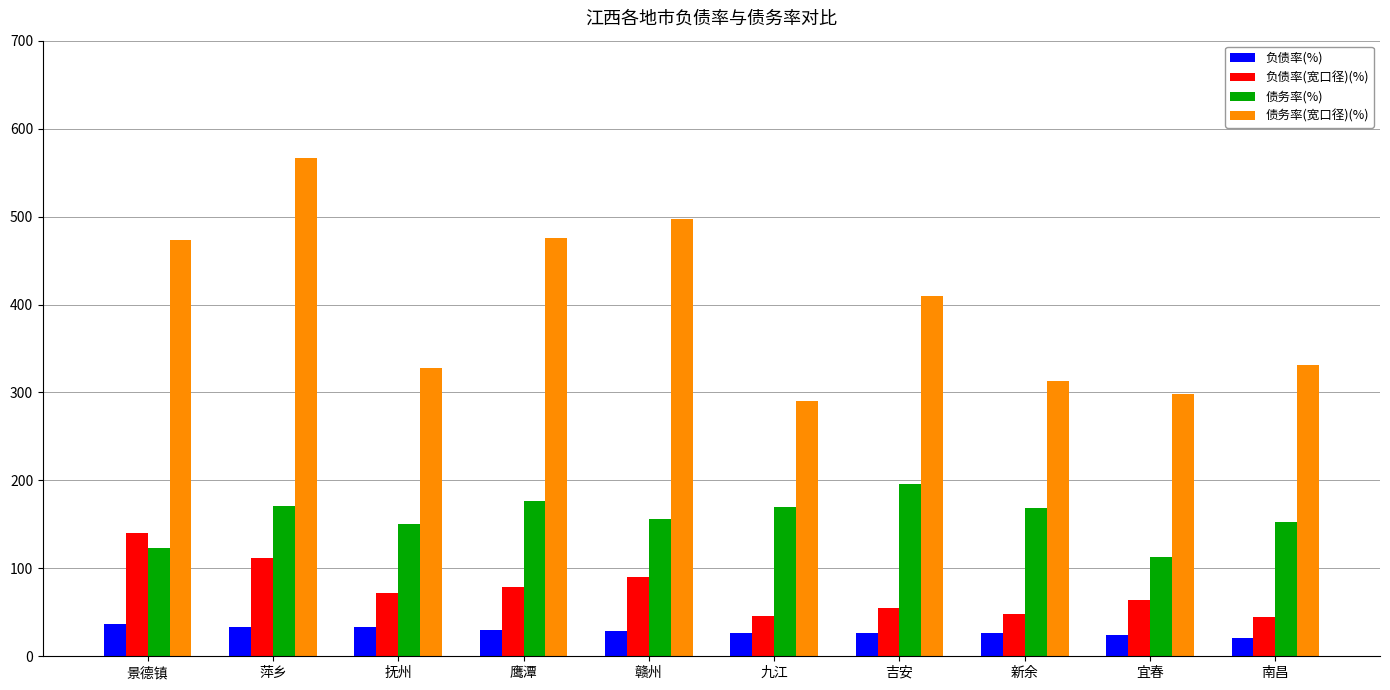

What are all the series names shown in the legend?

负债率(%), 负债率(宽口径)(%), 债务率(%), 债务率(宽口径)(%)